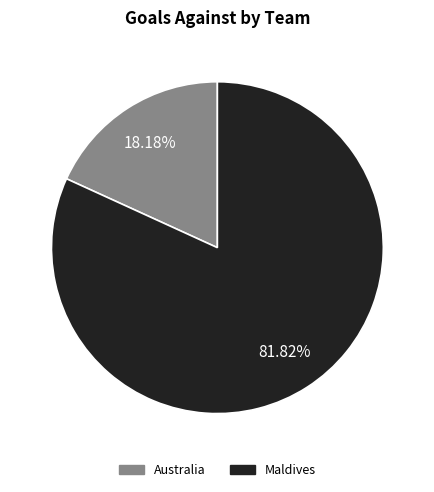

Count the number of slices in the pie.

2